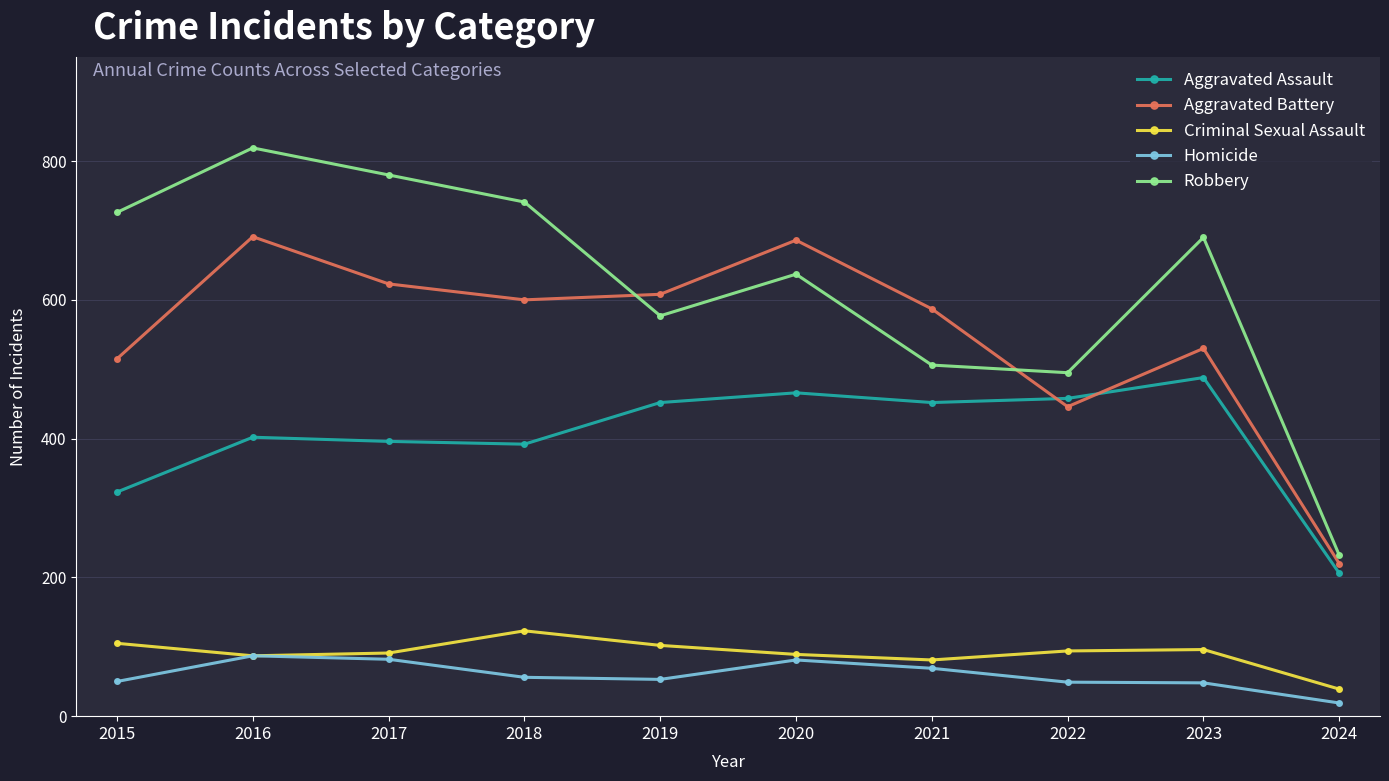

How many interior local valleys does the Robbery series have?

2